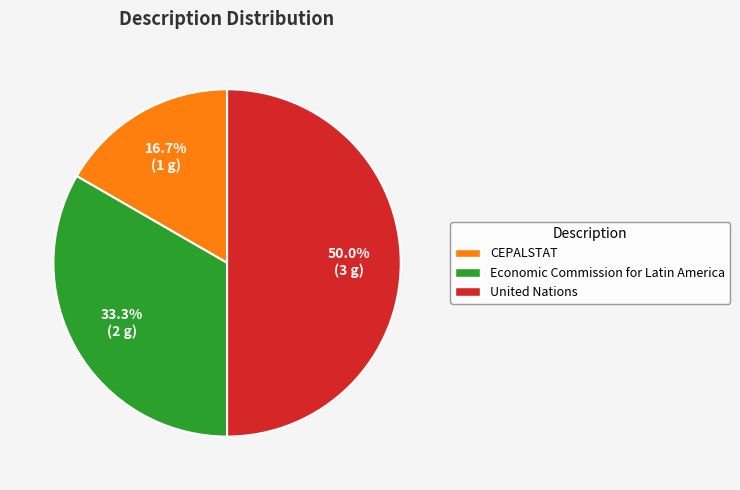

To the nearest percent, what is the difference between the largest and smallest slice percentages?

33%